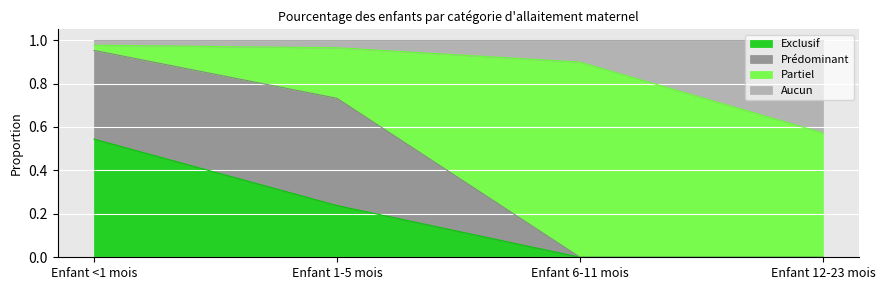

What is the label of the 2nd point from the left?

Enfant 1-5 mois